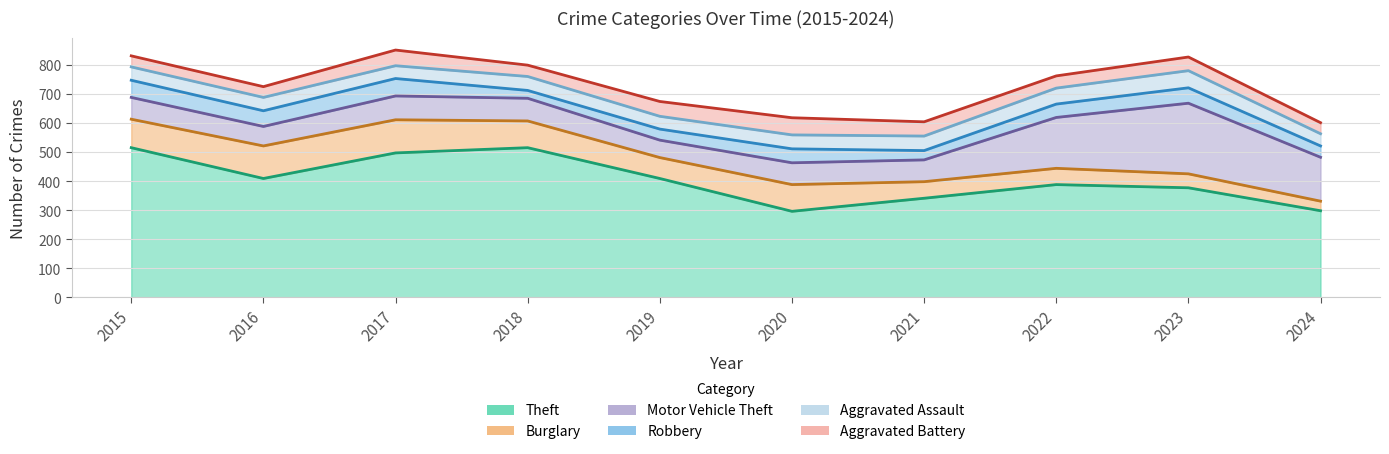

Reading left to right, list all the values displayed in this chart.

Theft: 515	409	497	515	409	296	341	388	377	298
Burglary: 98	112	114	92	72	92	57	56	48	33
Motor Vehicle Theft: 75	67	82	78	60	75	75	175	243	151
Robbery: 59	54	60	27	38	48	32	46	53	39
Aggravated Assault: 46	46	44	48	44	48	50	55	59	42
Aggravated Battery: 38	37	54	39	51	59	49	42	47	38